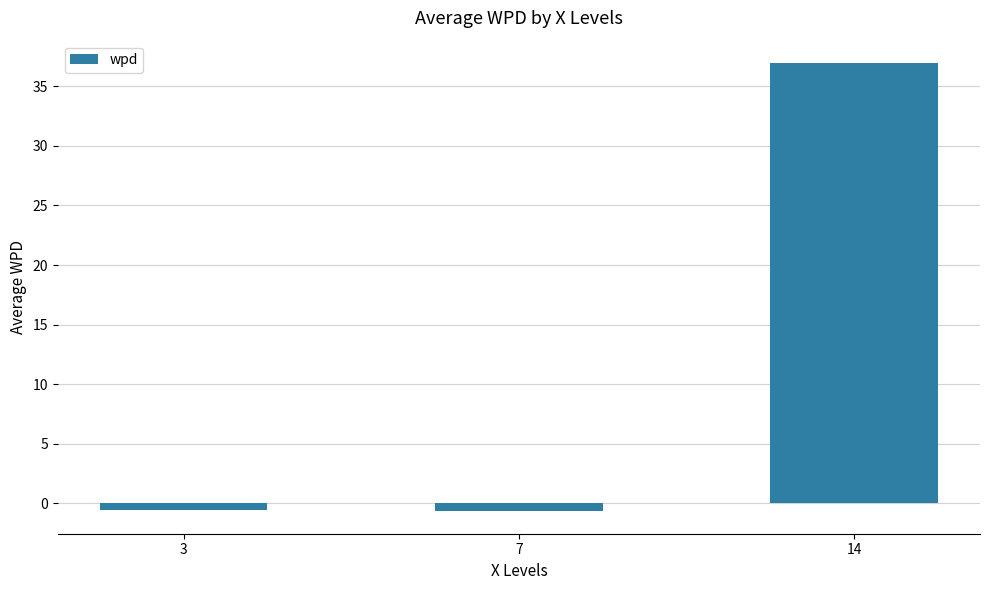

True or false: the data shows 62.6 at 14.

False